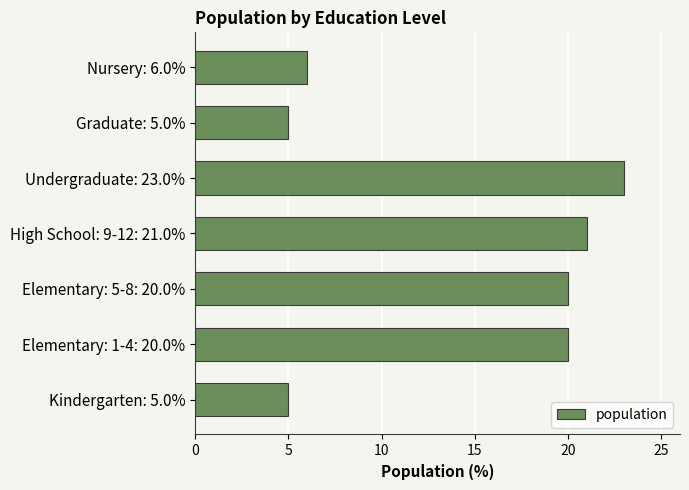

Is it true that the value at Nursery: 6.0% is 4?

False